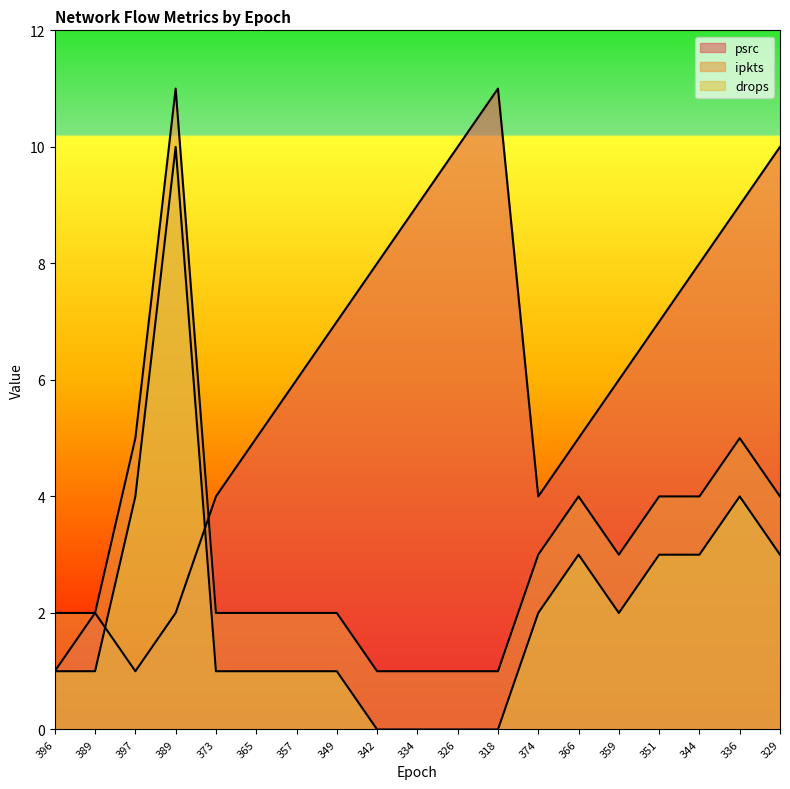

Reading right to left, list all the values displayed in this chart.

psrc: 329=10	336=9	344=8	351=7	359=6	366=5	374=4	318=11	326=10	334=9	342=8	349=7	357=6	365=5	373=4	389=2	397=1	389=2	396=1
ipkts: 329=4	336=5	344=4	351=4	359=3	366=4	374=3	318=1	326=1	334=1	342=1	349=2	357=2	365=2	373=2	389=11	397=5	389=2	396=2
drops: 329=3	336=4	344=3	351=3	359=2	366=3	374=2	318=0	326=0	334=0	342=0	349=1	357=1	365=1	373=1	389=10	397=4	389=1	396=1